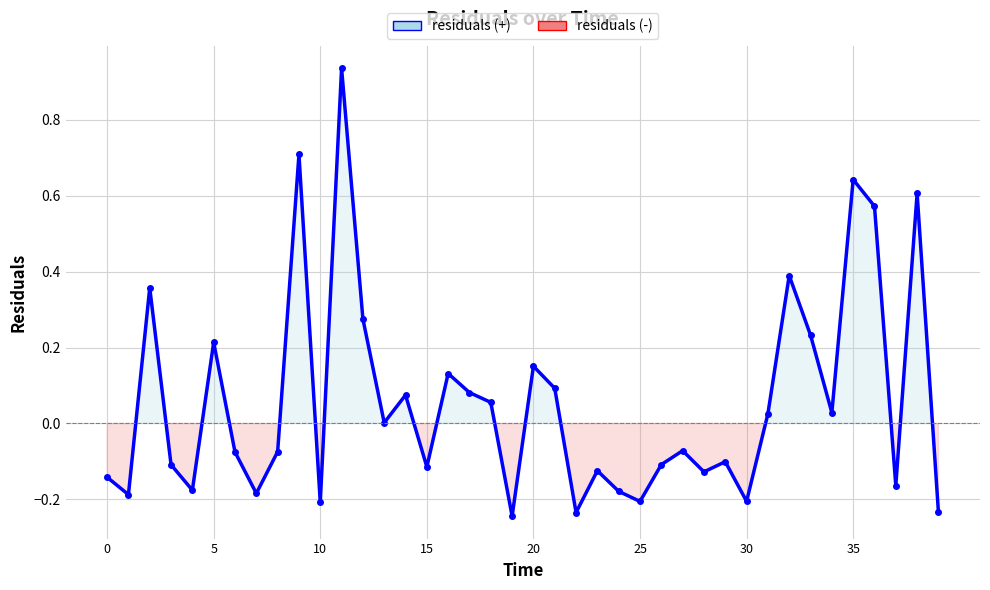

What is the difference between the second highest and minimum values?

1.0